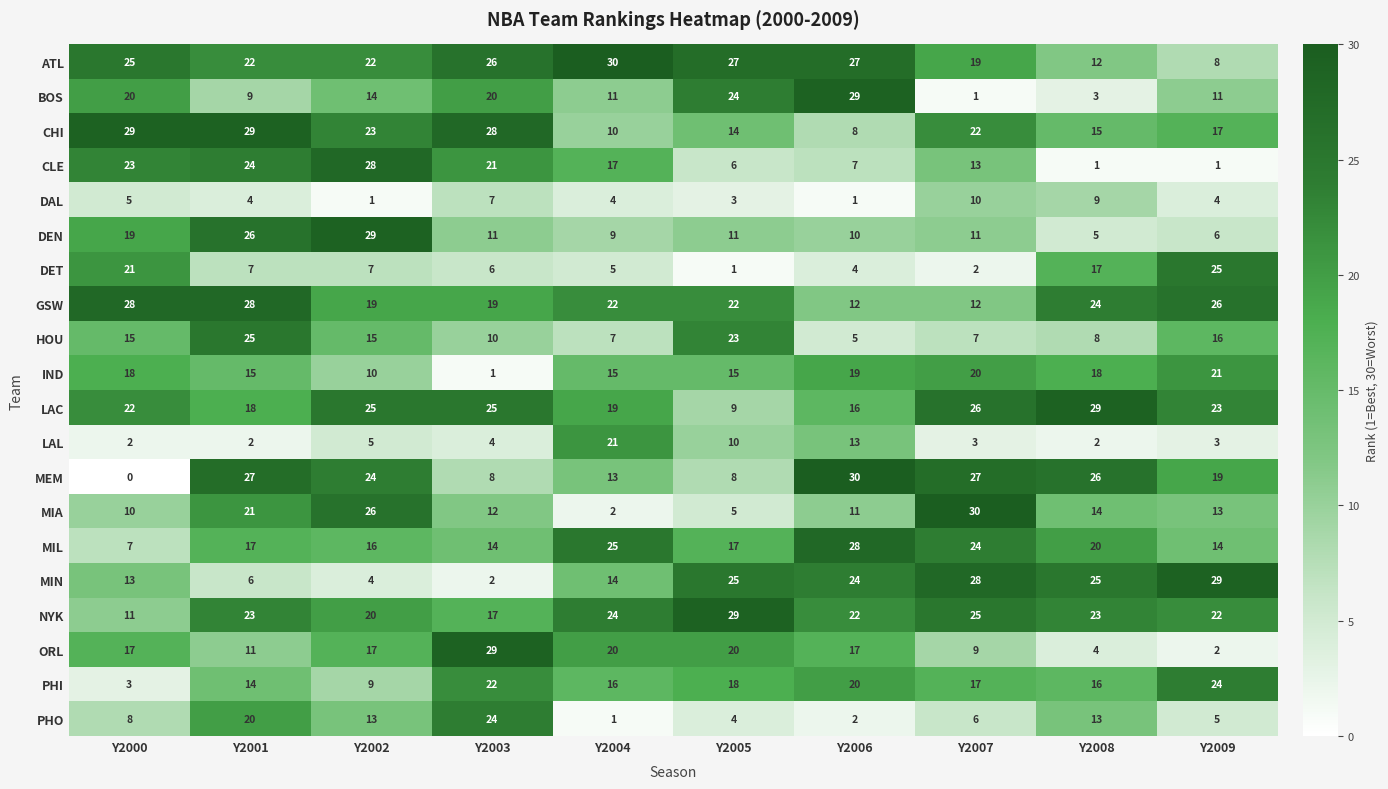

At which category is the sum across all series the highest?

Y2001